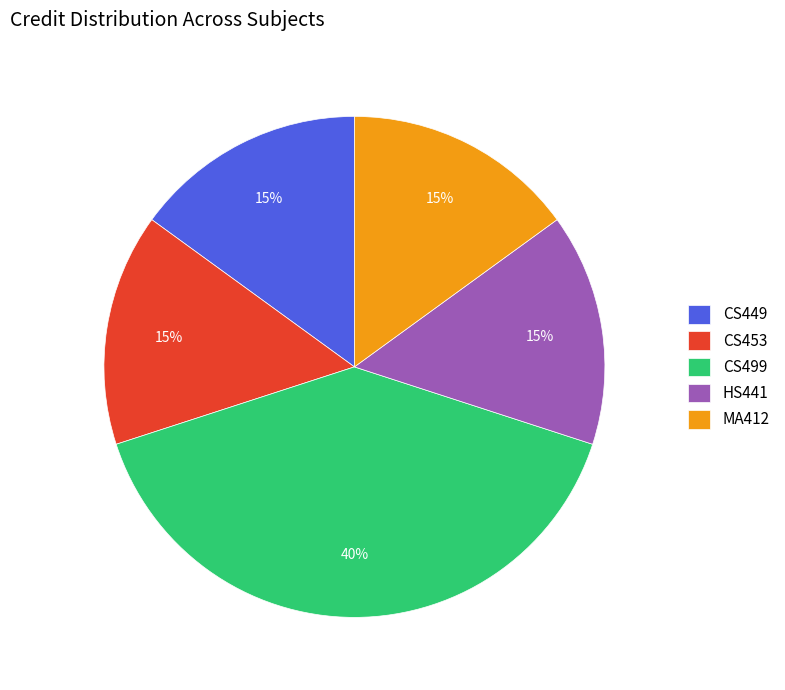

Which category has the biggest portion of the pie?

CS499